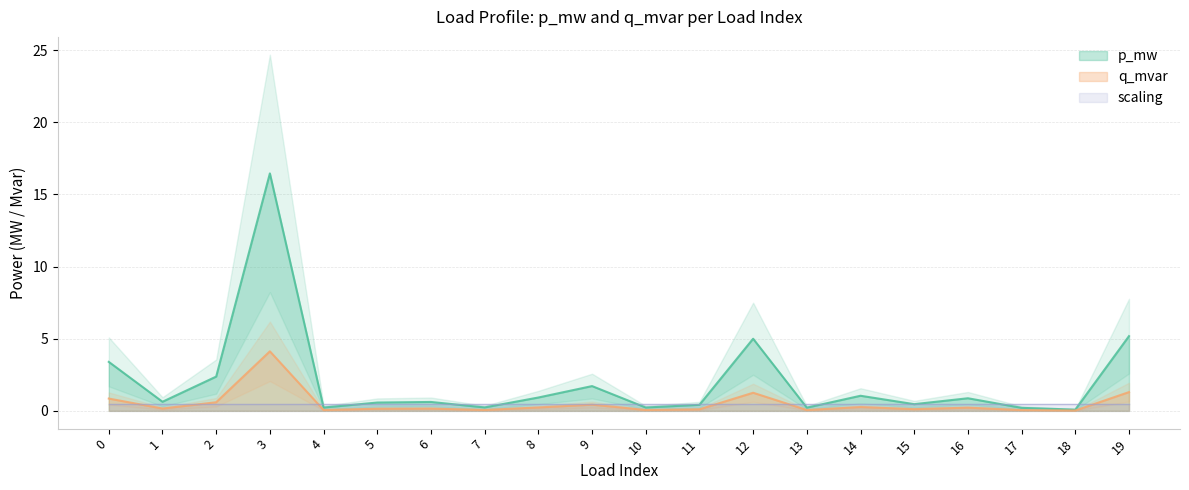

Is the value of q_mvar at 3 greater than the value of p_mw at 19?

No